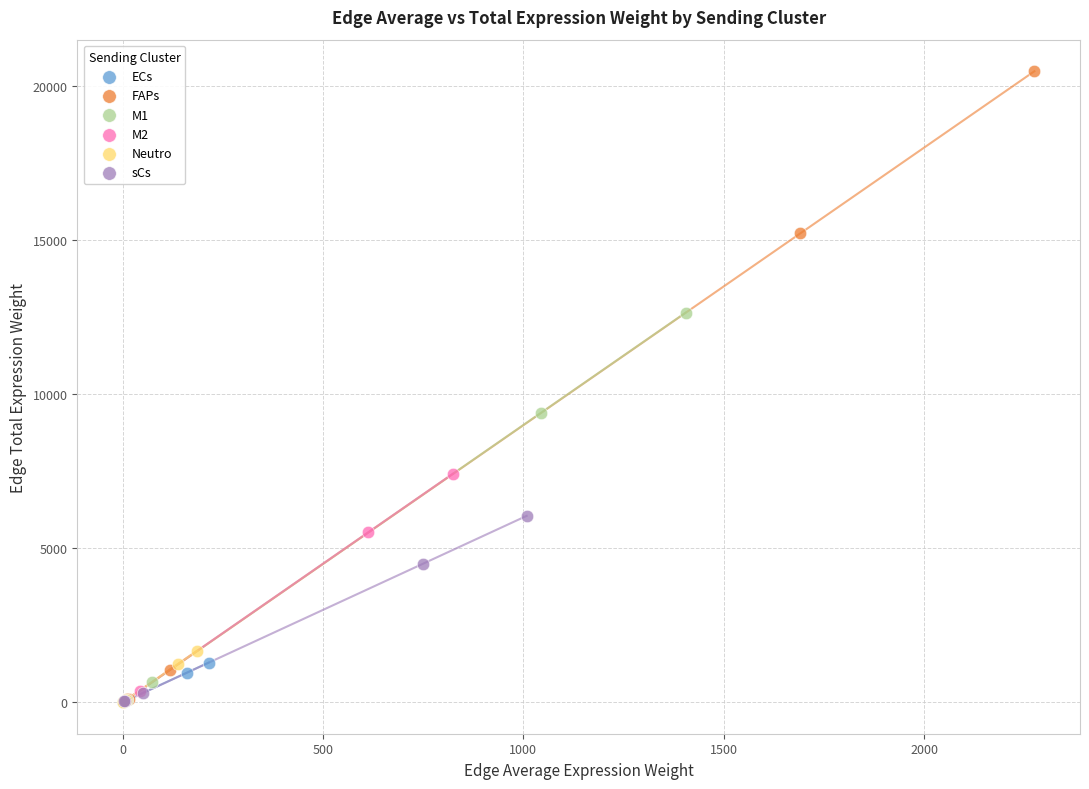

Which series has the widest spread of Y values?

FAPs